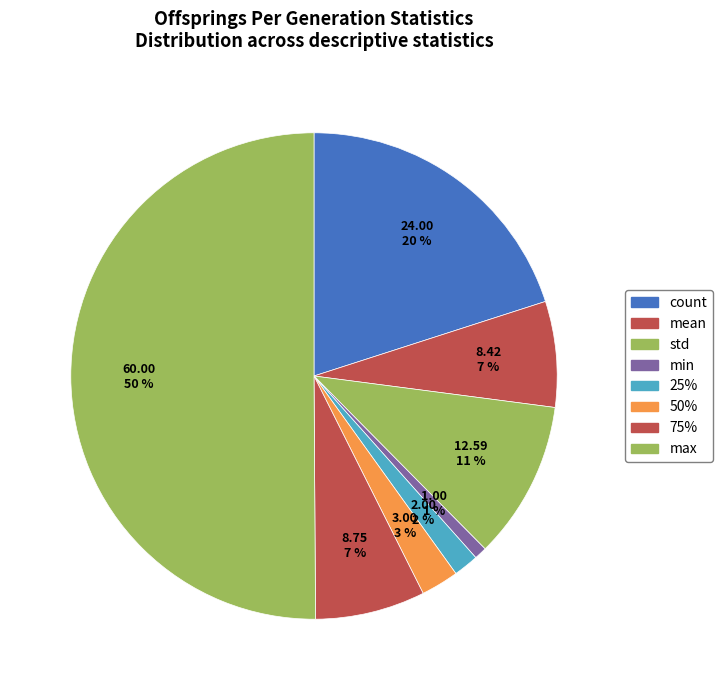

Combined, do mean and 50% account for over 50%?

No